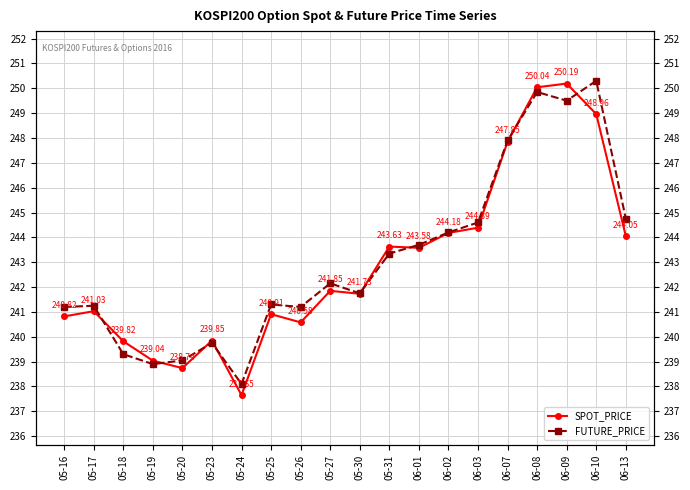

What is the sum of the FUTURE_PRICE values at 06-01 and 05-24?

481.8